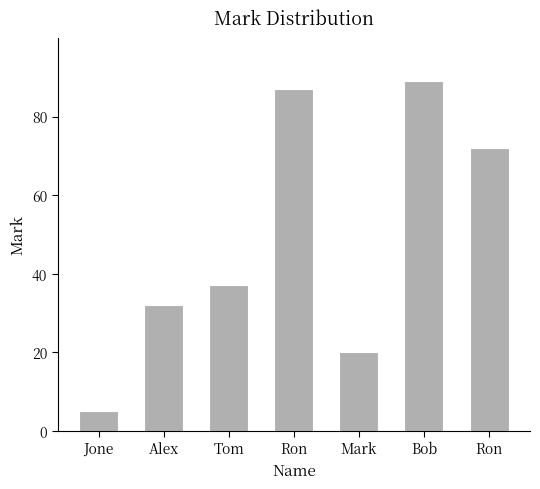

Rank the categories by value from highest to lowest.

Bob, Ron, Ron, Tom, Alex, Mark, Jone